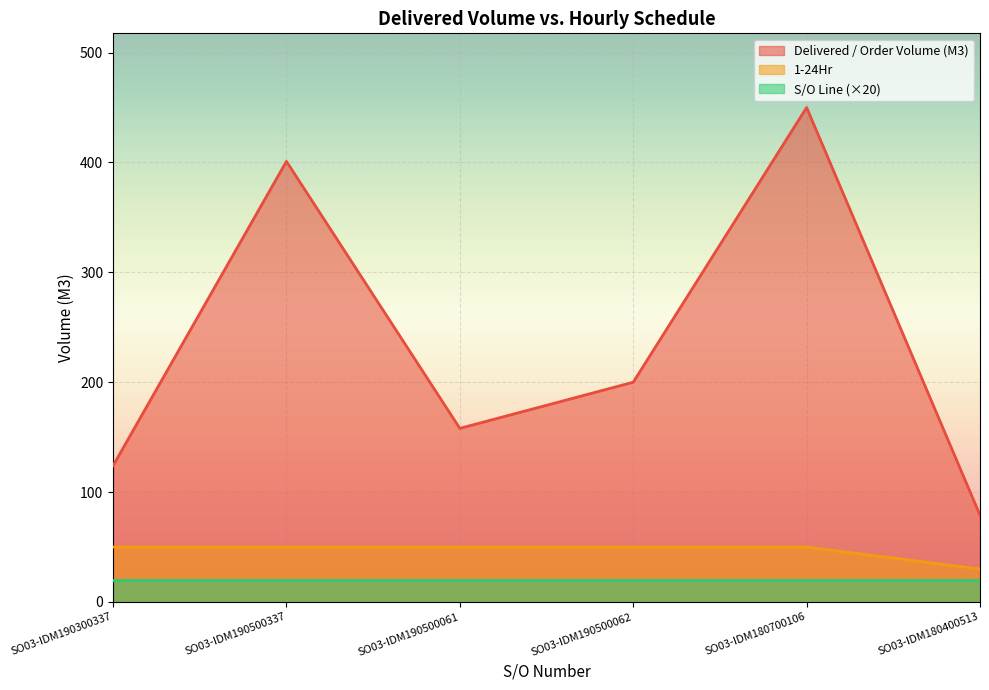

What is the sum of all 1-24Hr values?

280